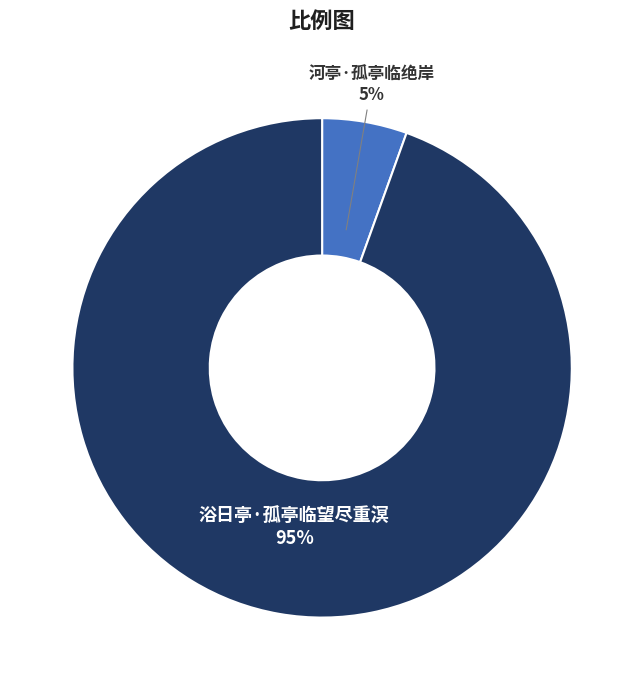

Does any single category account for the majority?

Yes